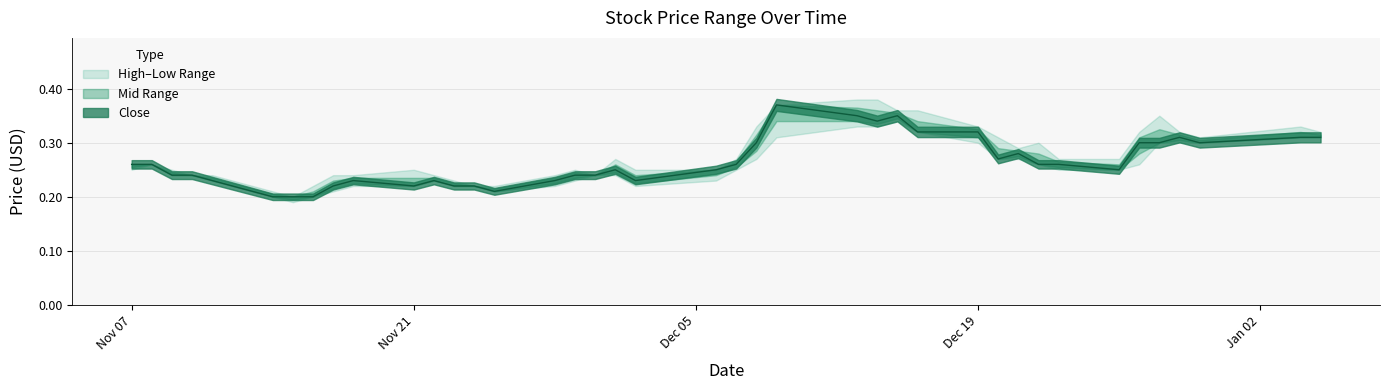

What is the maximum value for Close?

0.4